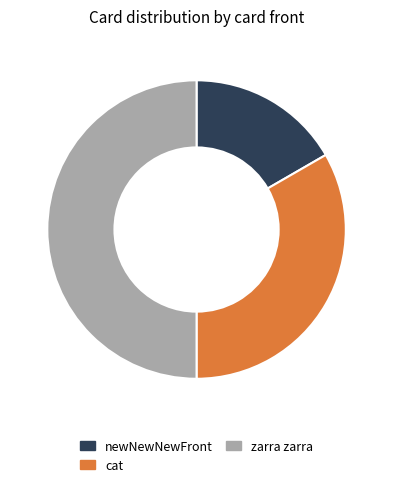

What is the largest slice in the pie chart?

zarra zarra